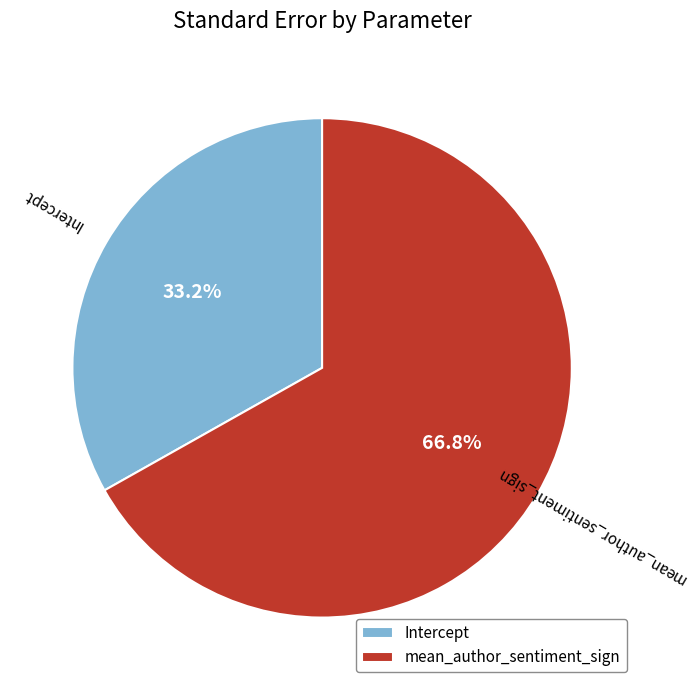

Rank the categories by value from highest to lowest.

mean_author_sentiment_sign, Intercept